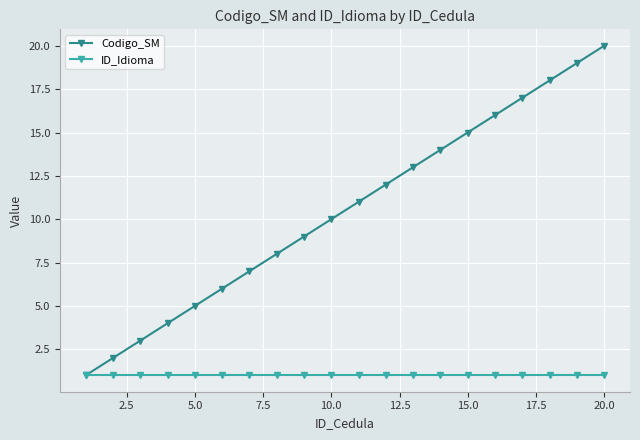

How many lines are shown in the chart?

2